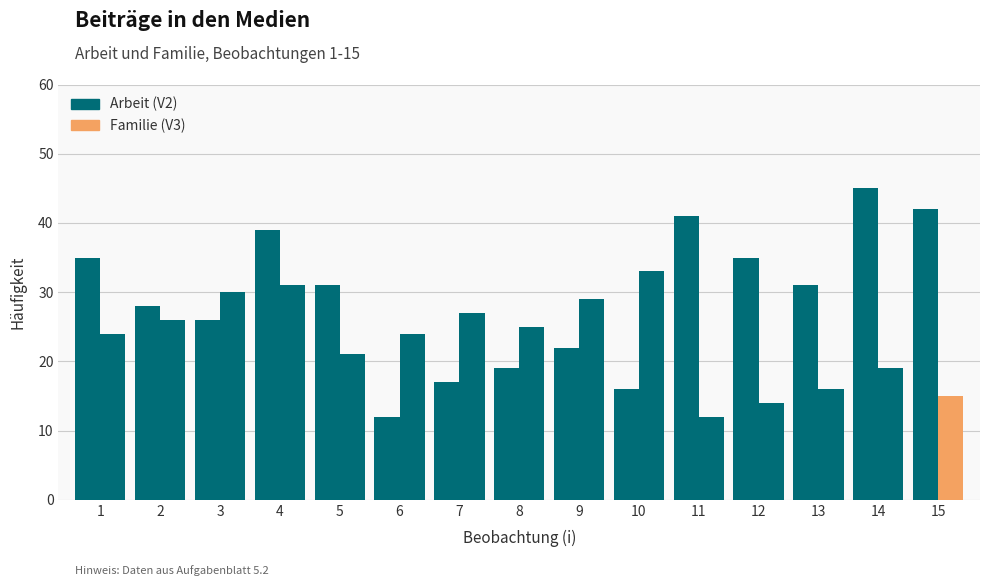

What is the difference between the highest and lowest values at 3?

4